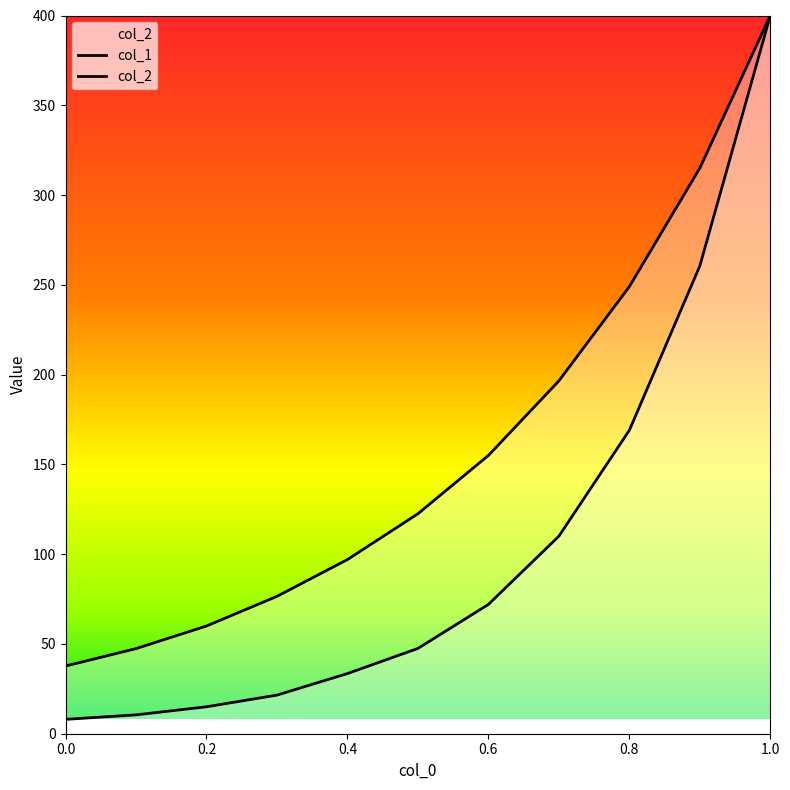

What is the average value of the col_1 series?

159.7